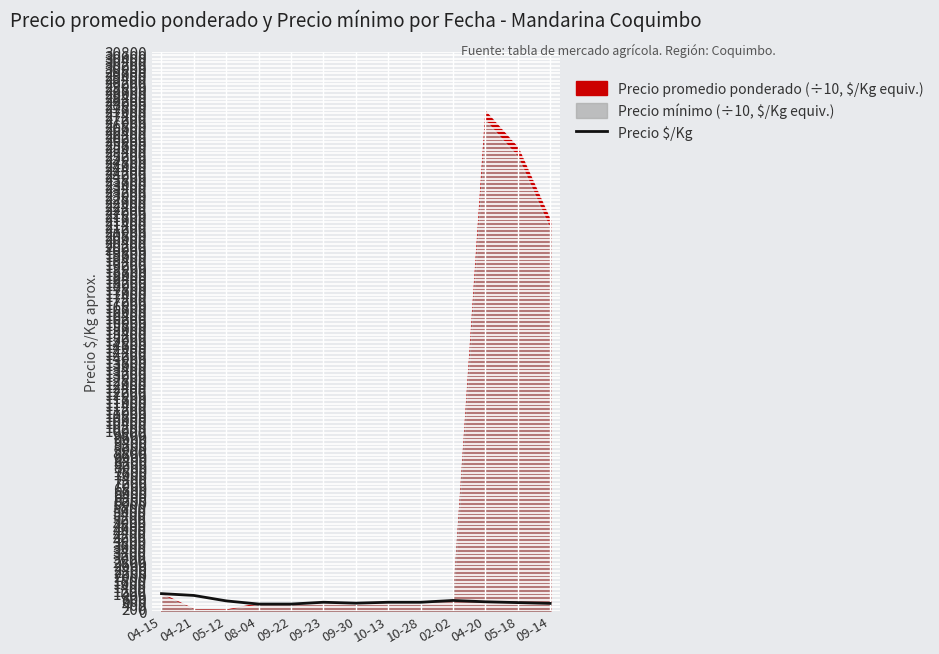

Reading left to right, extract all data points from this chart.

04-15=950	04-21=850	05-12=550	08-04=375	09-22=375	09-23=475	09-30=425	10-13=475	10-28=475	02-02=575	04-20=500	05-18=456	09-14=411